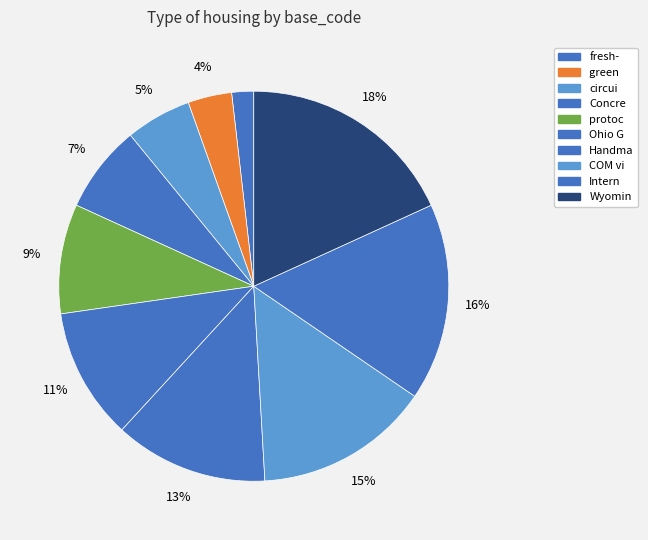

To the nearest percent, what is the average slice percentage?

10%